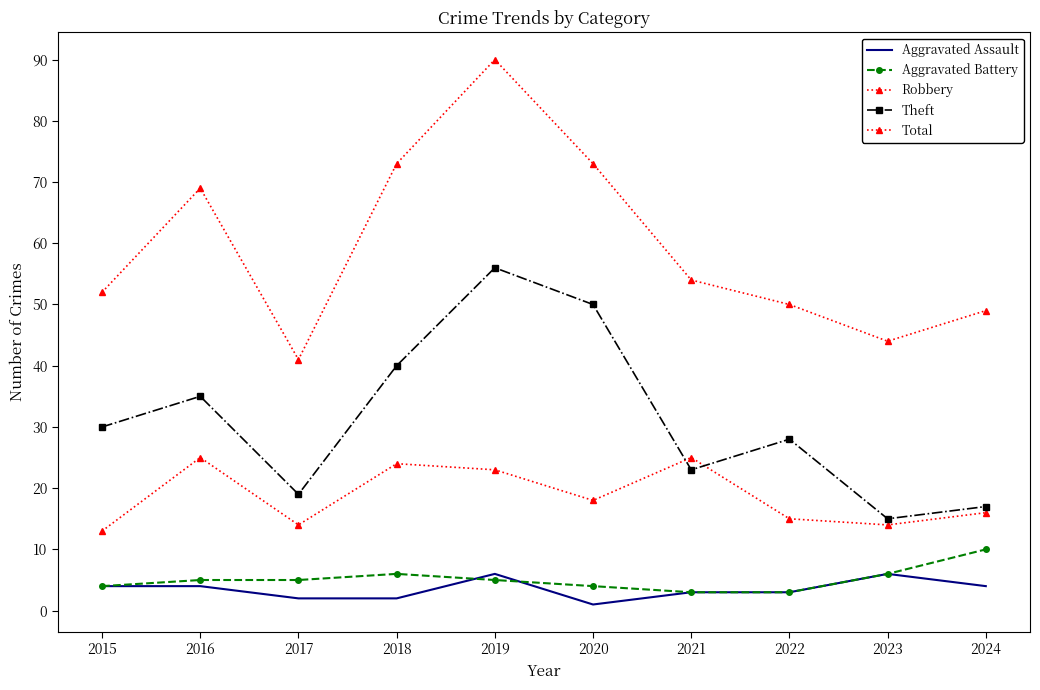

What is the difference between the highest and lowest values at 2015?

48